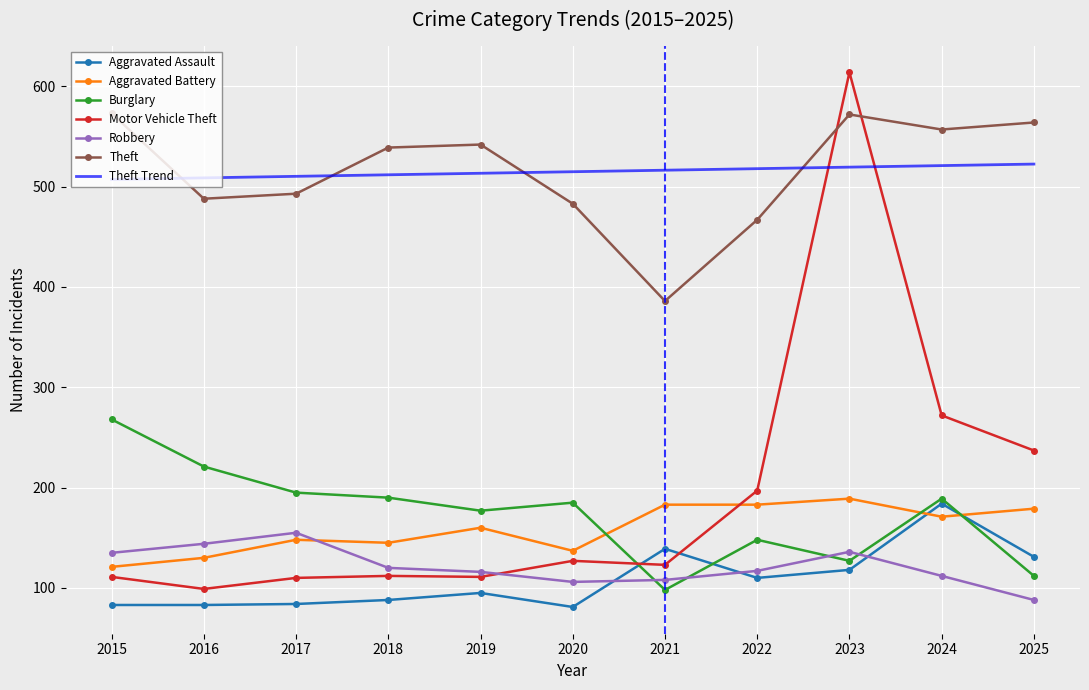

What value does the Aggravated Battery series have at 2020?

137.0